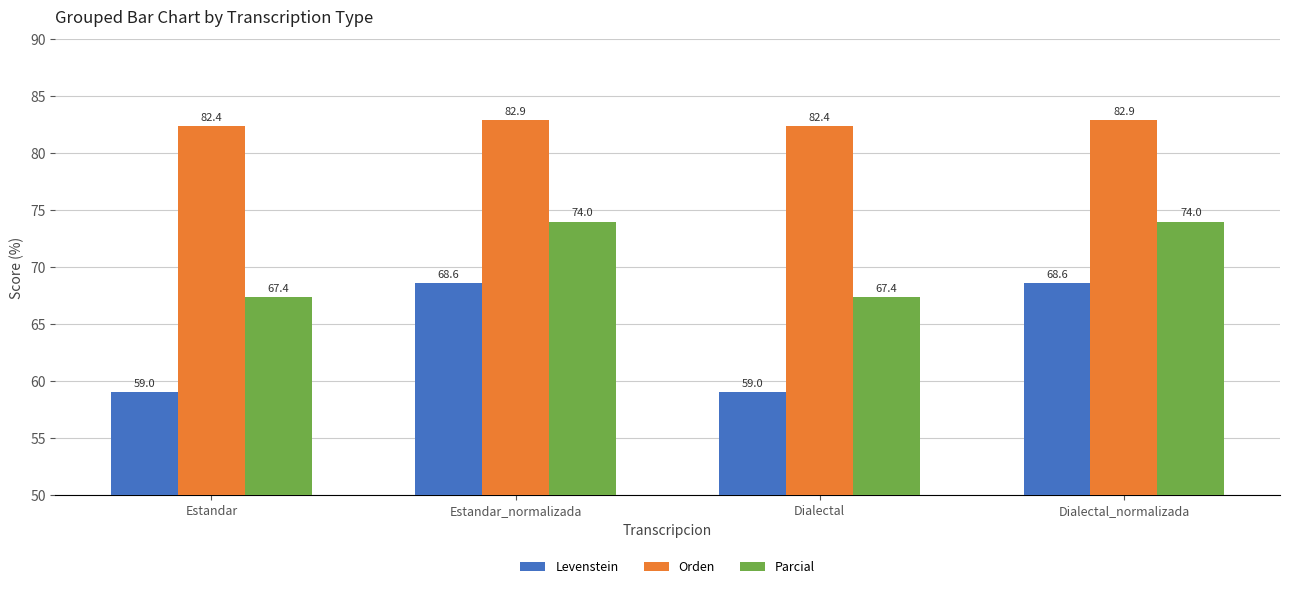

Which series has the widest spread of values?

Levenstein